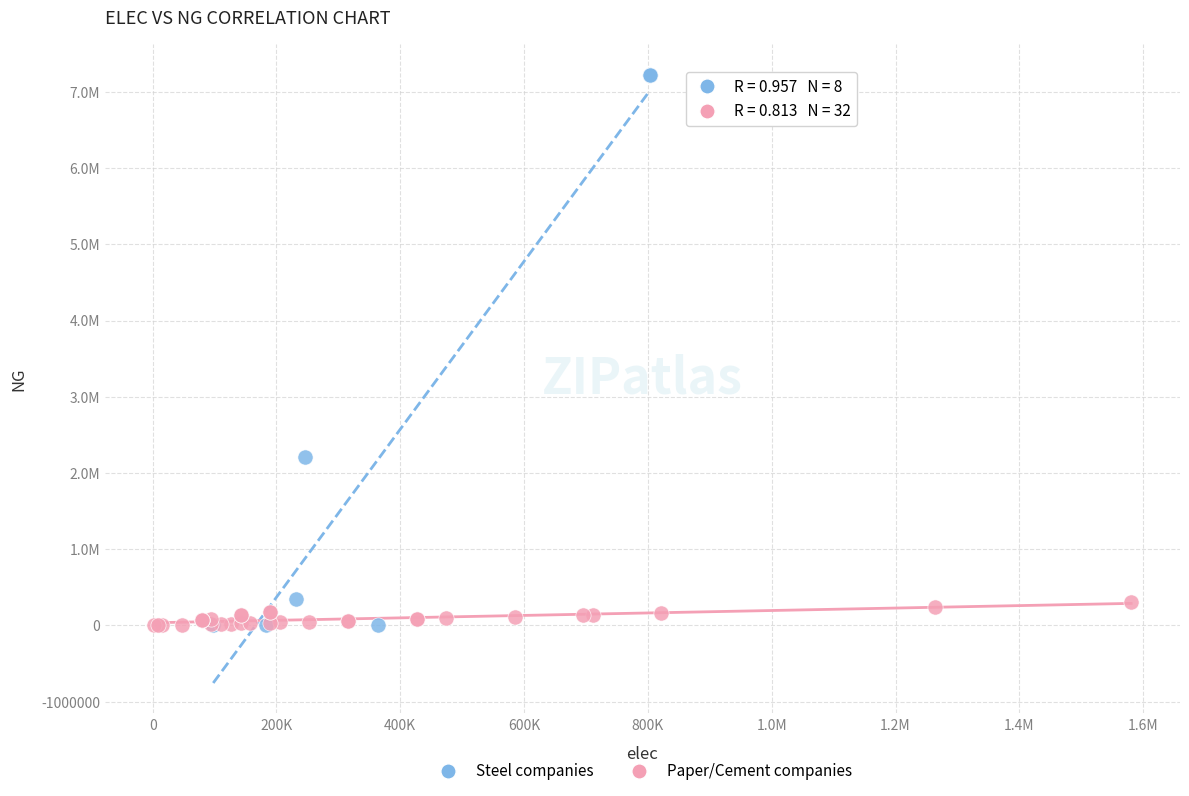

What are all the series names shown in the legend?

Steel companies, Paper/Cement companies